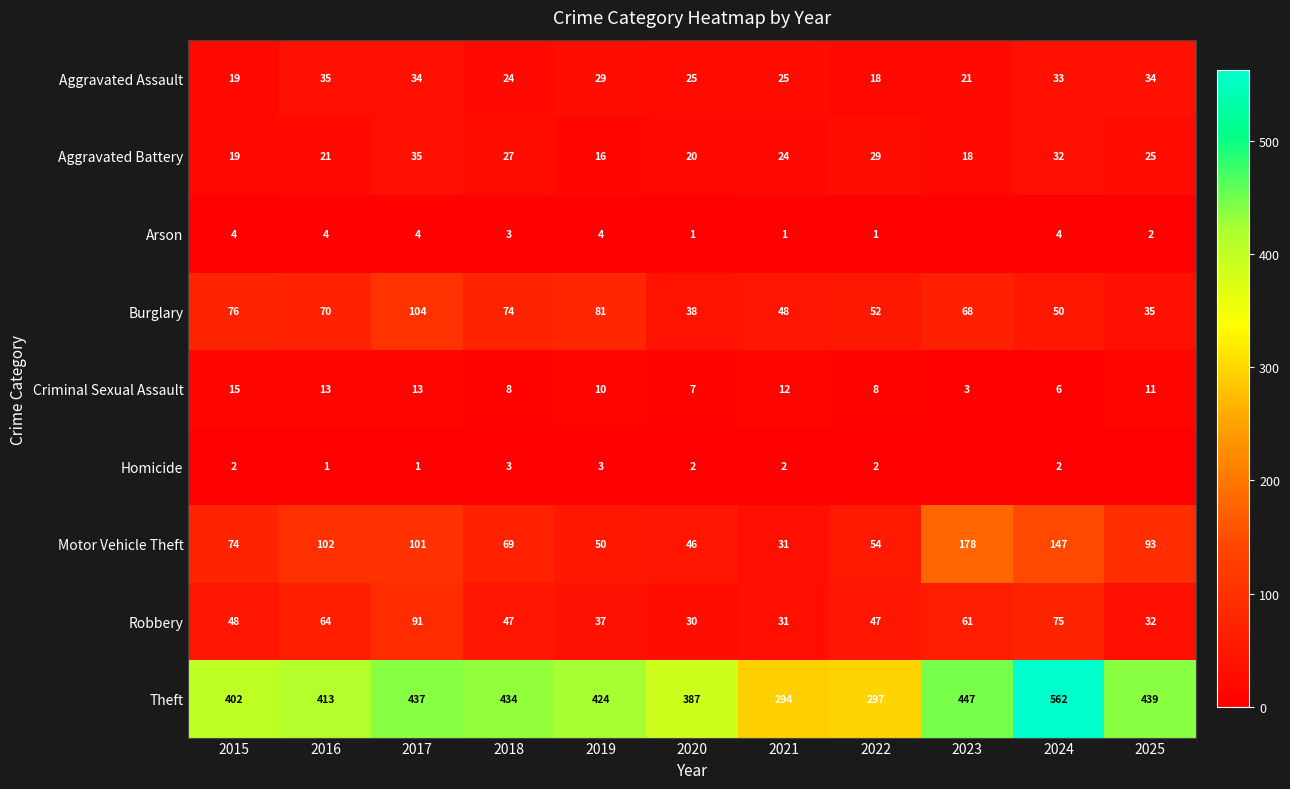

What value does the Burglary series have at 2025, to the nearest 5?

35